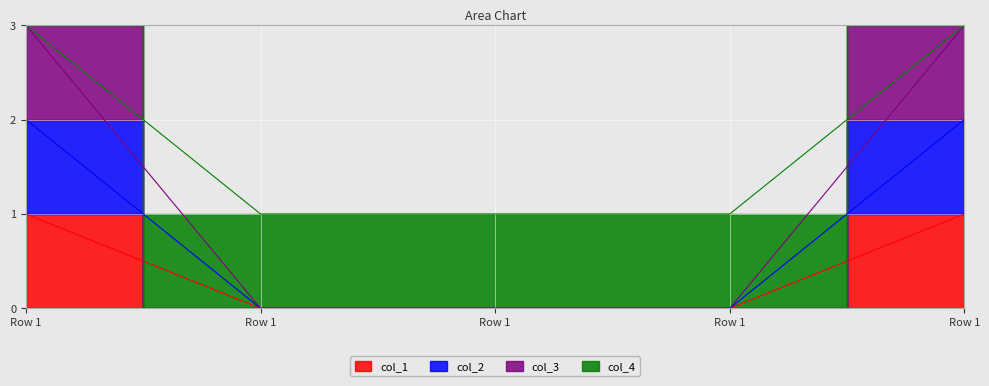

Which label corresponds to the largest value in the chart?

Row 1